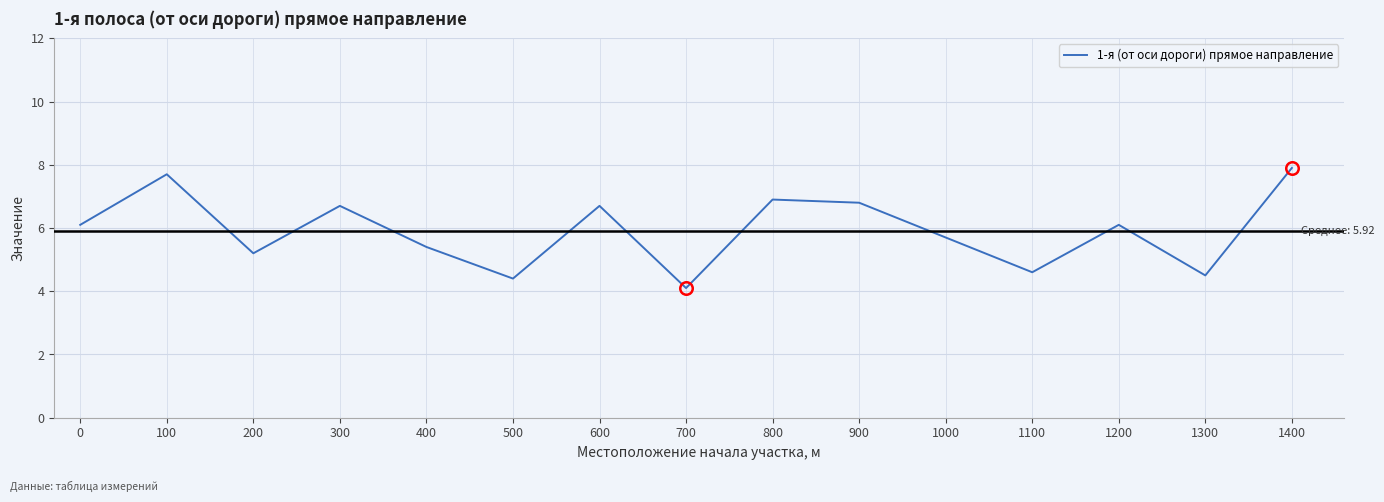

Which label corresponds to the smallest value in the chart?

700